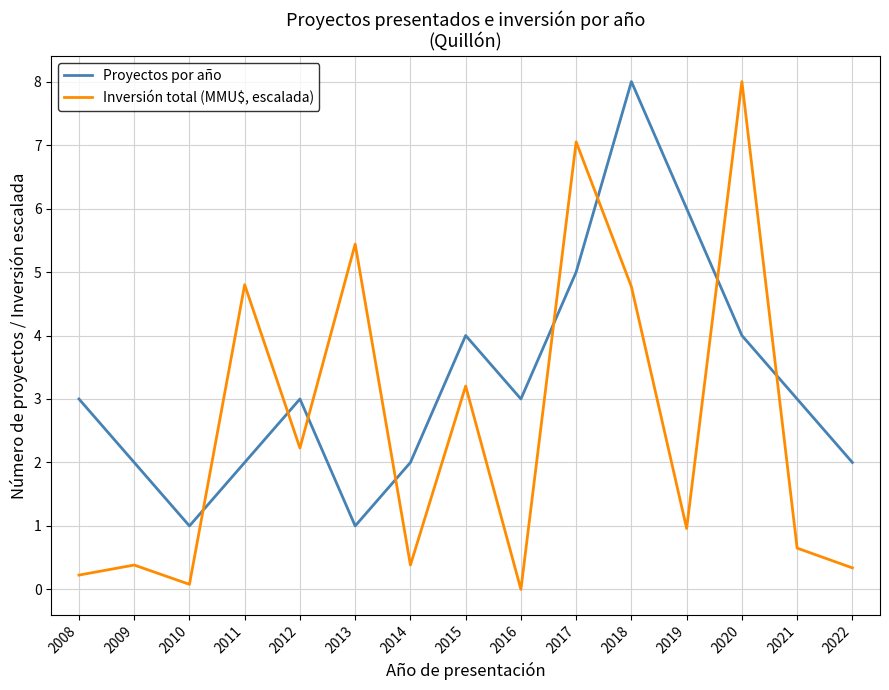

Which series has the widest spread of values?

Inversión total (MMU$, escalada)